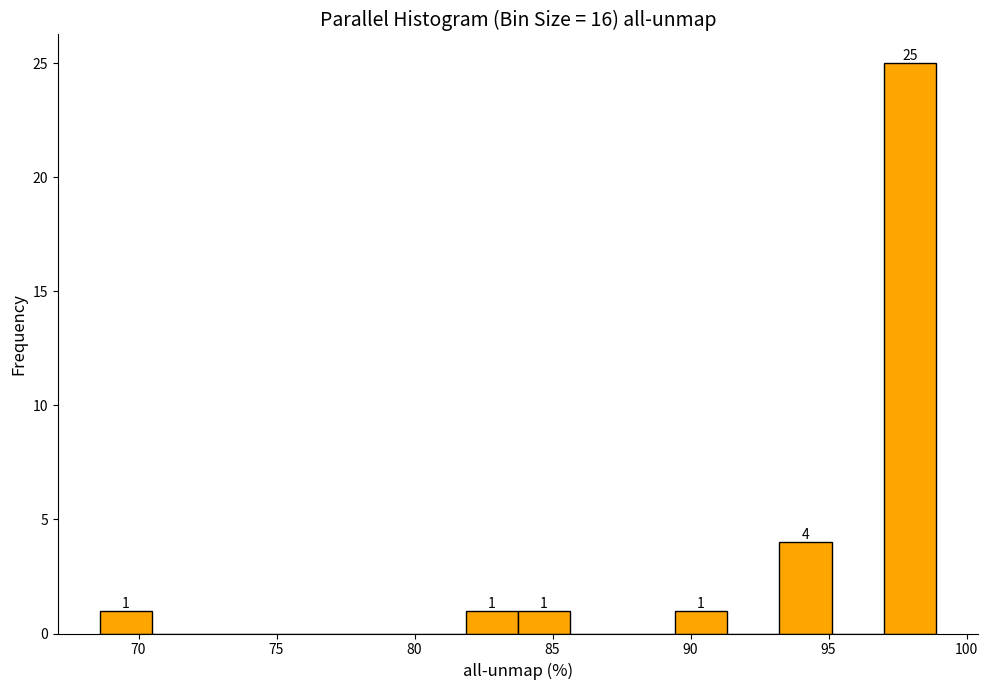

Read against the x-axis, roughly where is the centre of the tallest bar?

98.0